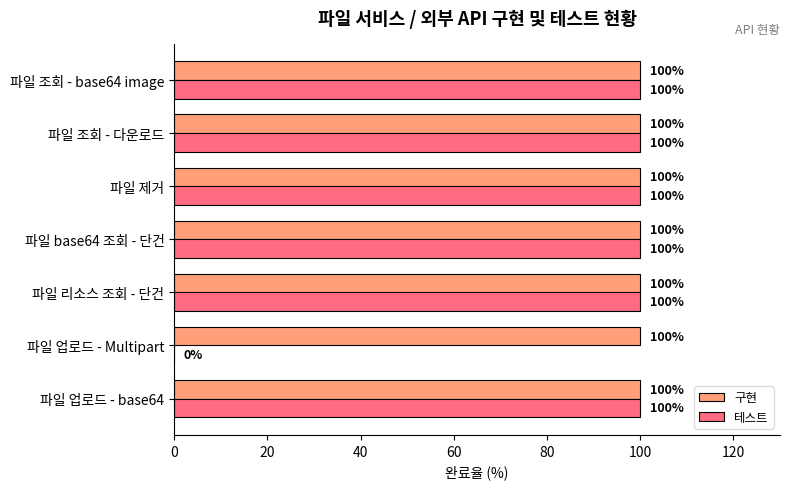

Count the number of data series in this chart.

2